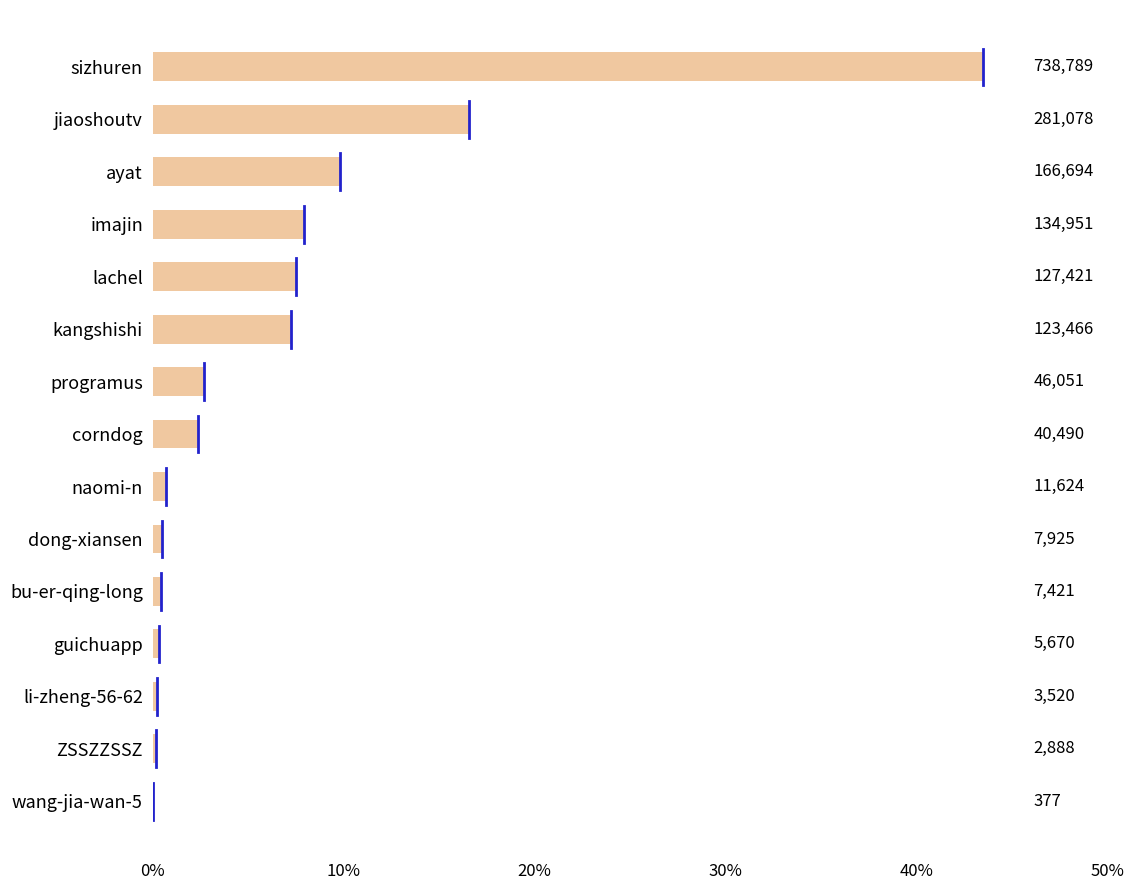

Are the bars horizontal?

Yes